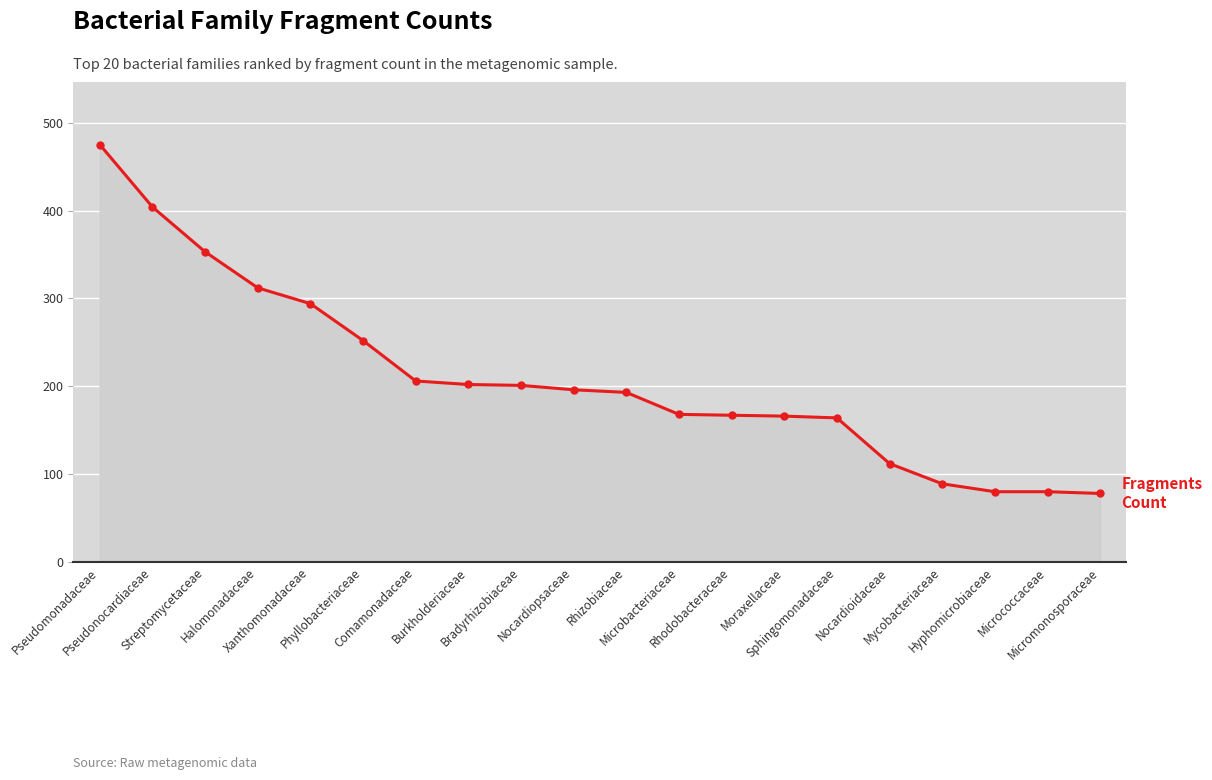

How many lines are shown in the chart?

1